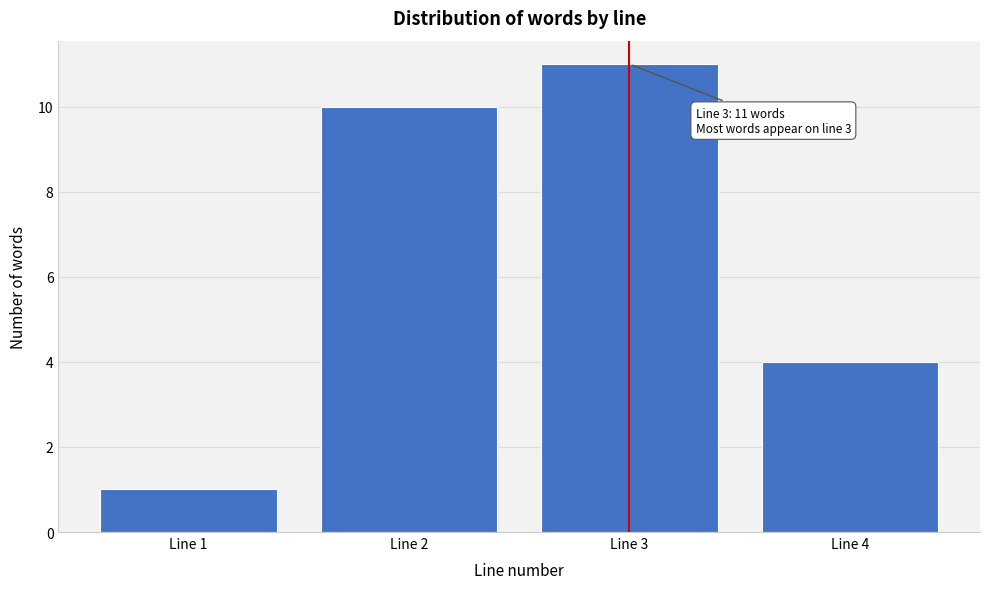

Reading left to right, list all the values displayed in this chart.

1	10	11	4